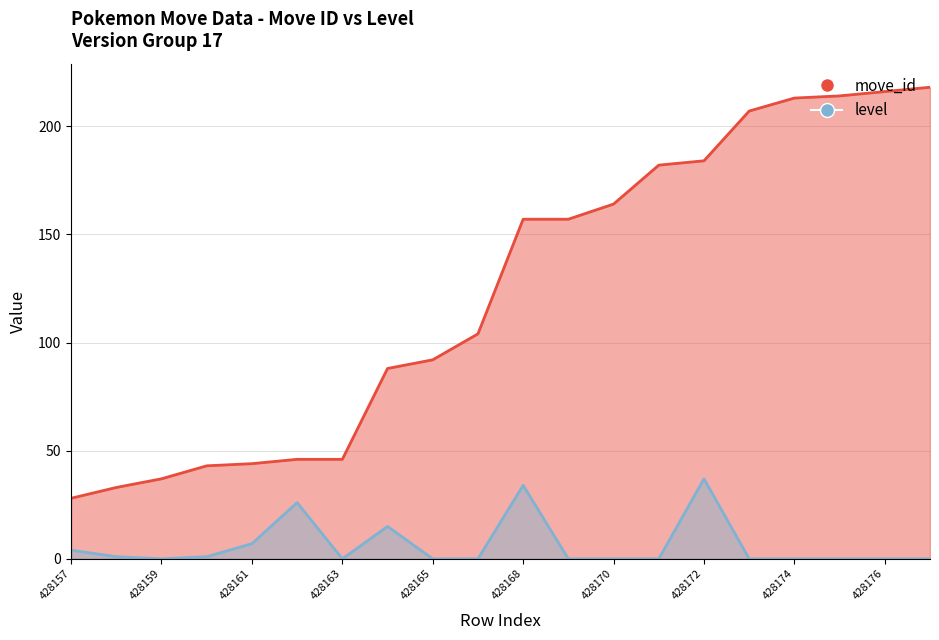

How many lines are shown in the chart?

2